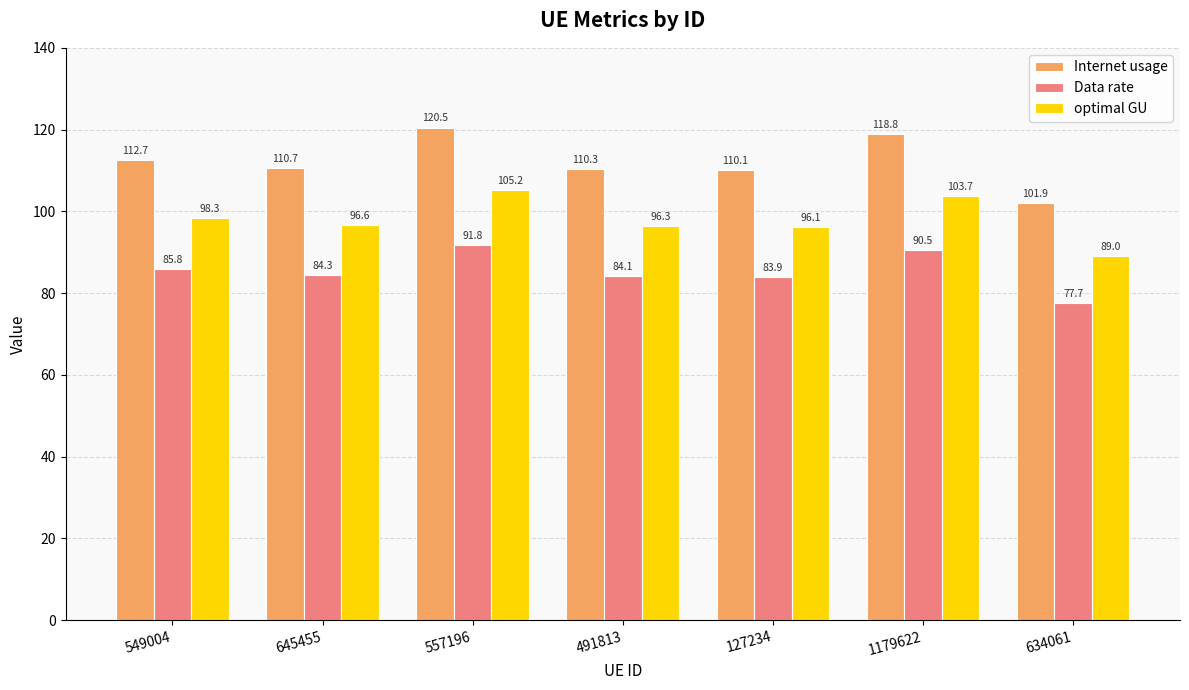

List the series in order of their overall mean, lowest first.

Data rate, optimal GU, Internet usage